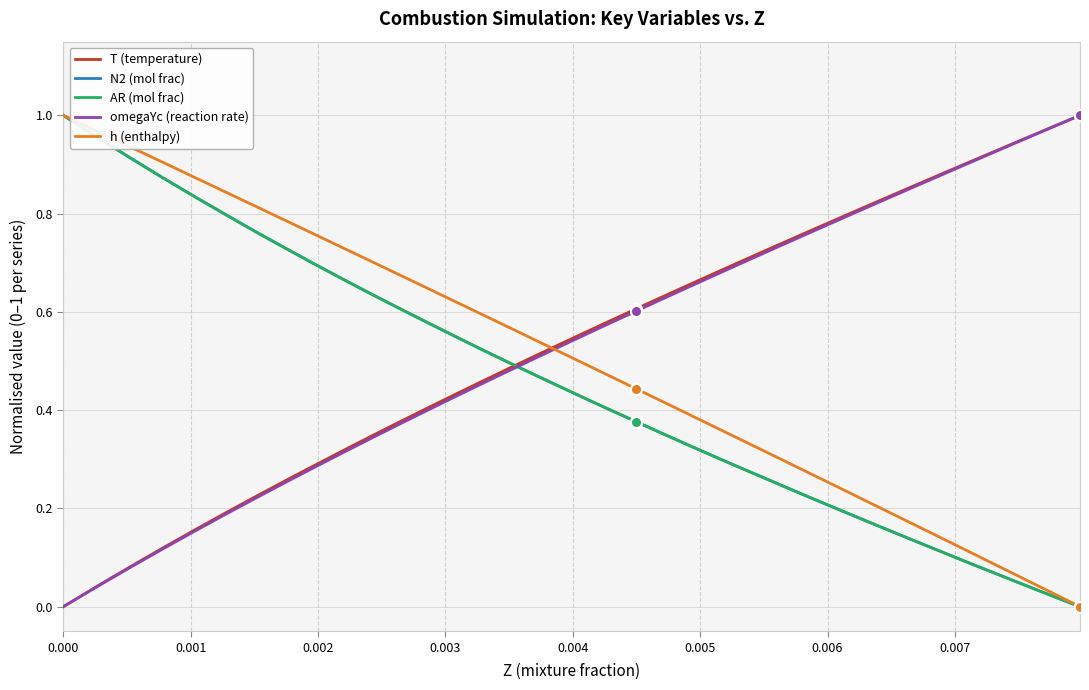

After their last crossing, which series has the higher values: omegaYc (reaction rate) or AR (mol frac)?

omegaYc (reaction rate)